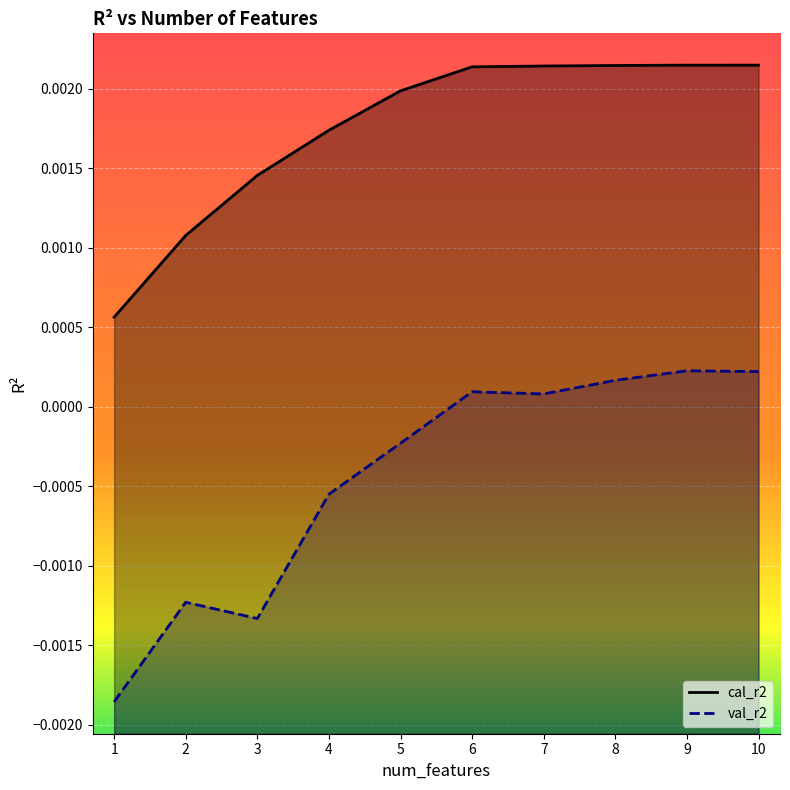

What are all the series names shown in the legend?

cal_r2, val_r2